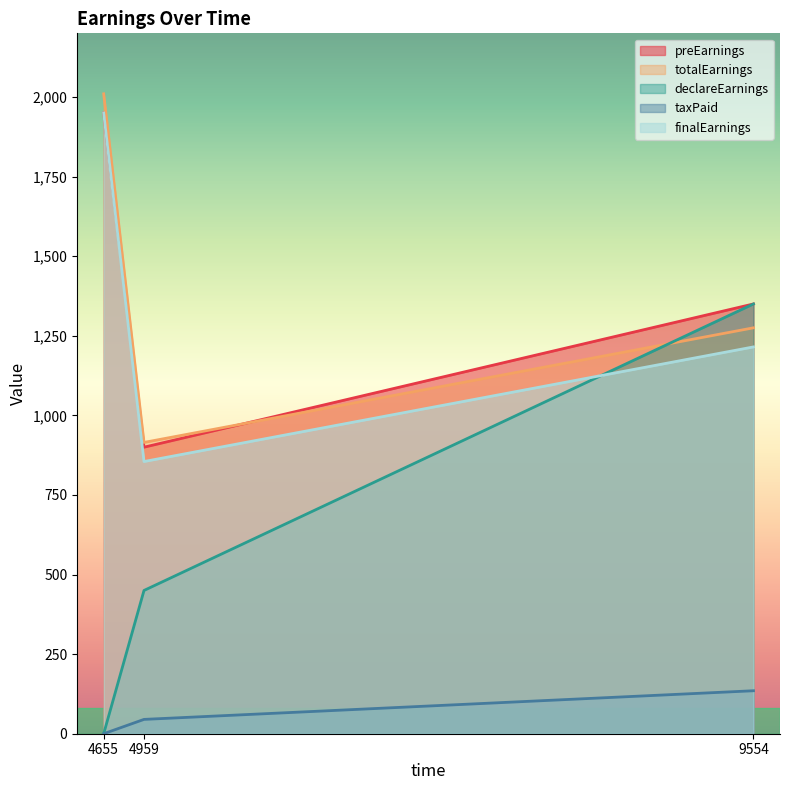

Which series changed the most between 4655 and 9554?

declareEarnings